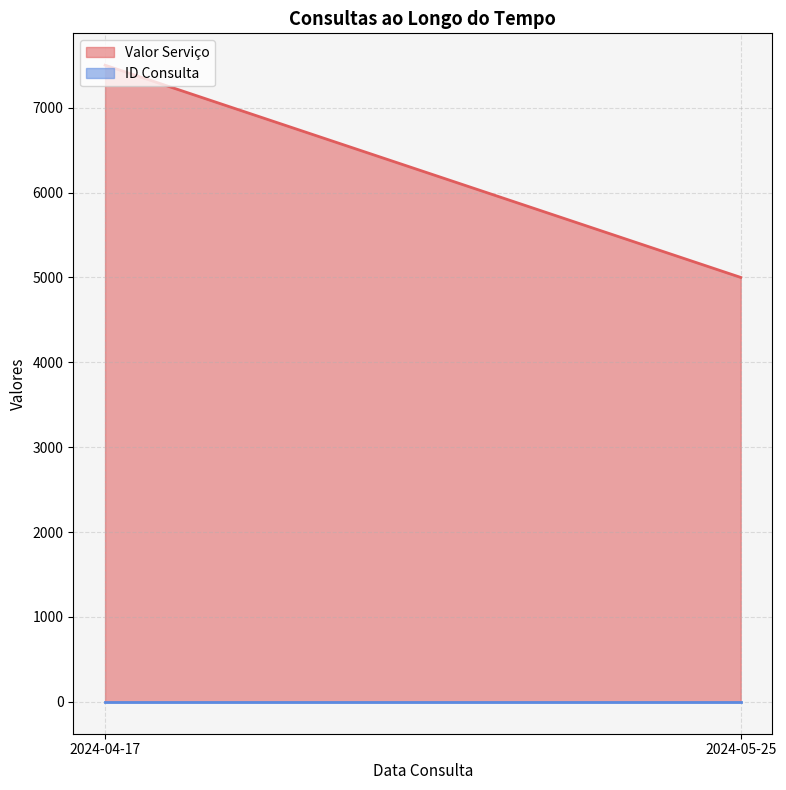

What are all the series names shown in the legend?

Valor Serviço, ID Consulta